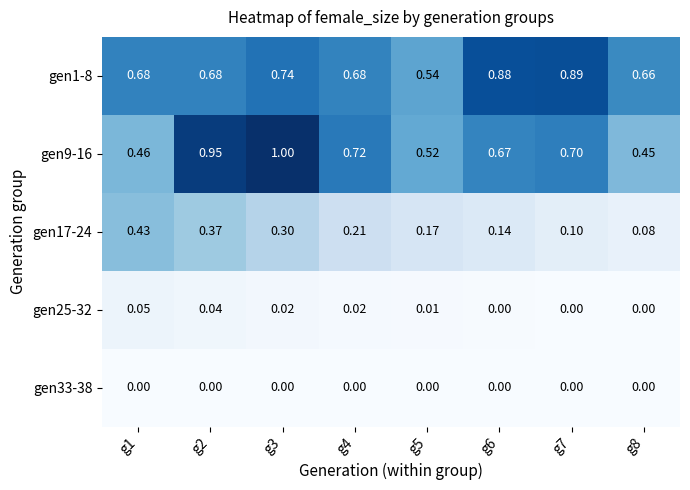

Is the value of gen25-32 at g7 greater than the value of gen1-8 at g1?

No